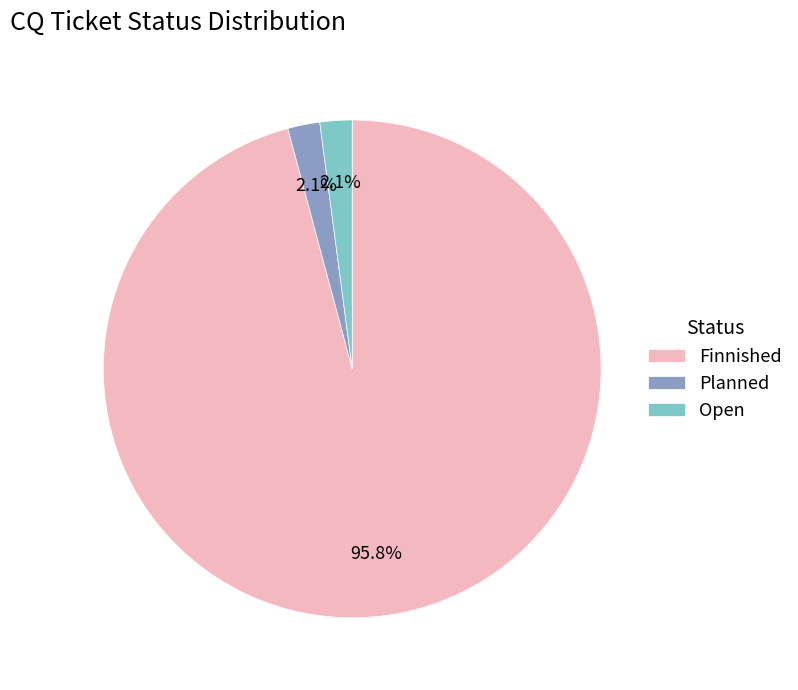

What is the total percentage of Planned and Open?

4.2%